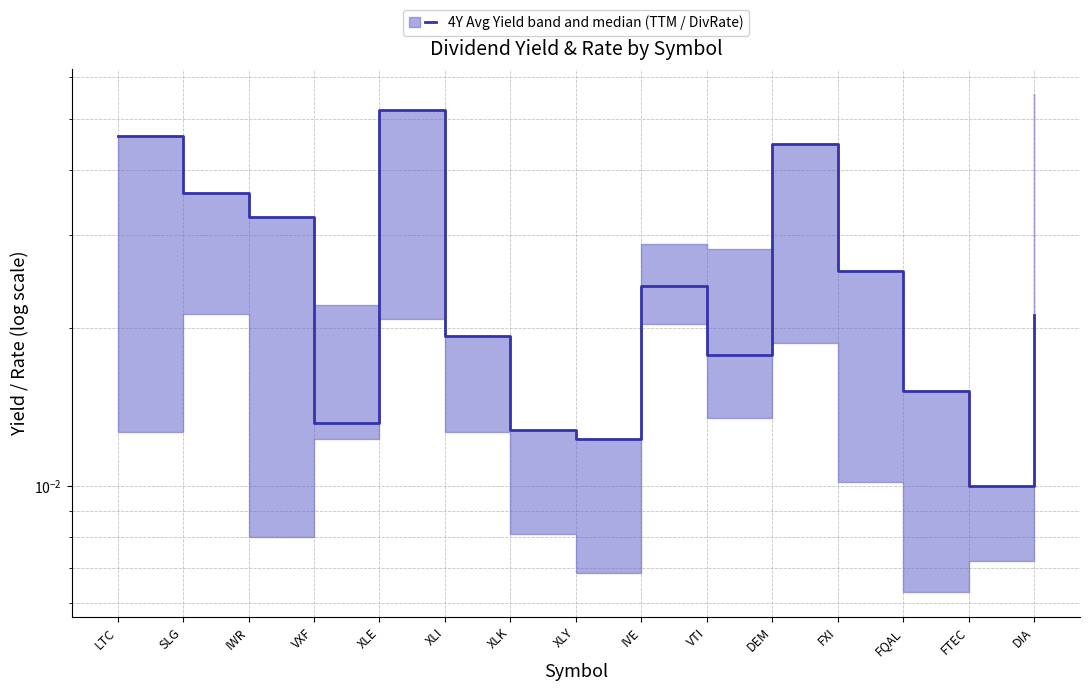

Is it true that the value at DEM is 0.1?

False